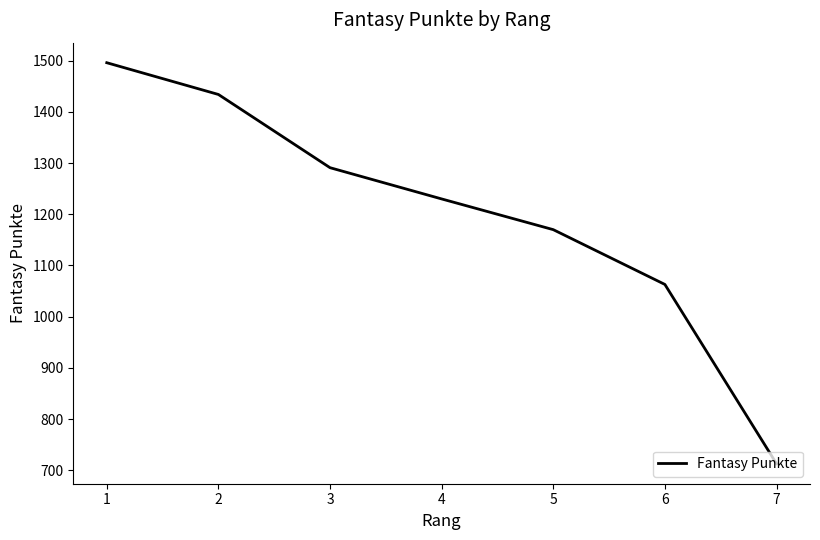

What is the change in value from 2 to 6?

-371